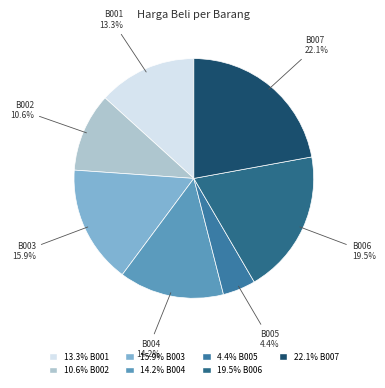

To the nearest percent, what is the difference between the B002 and B006 slice percentages?

9%